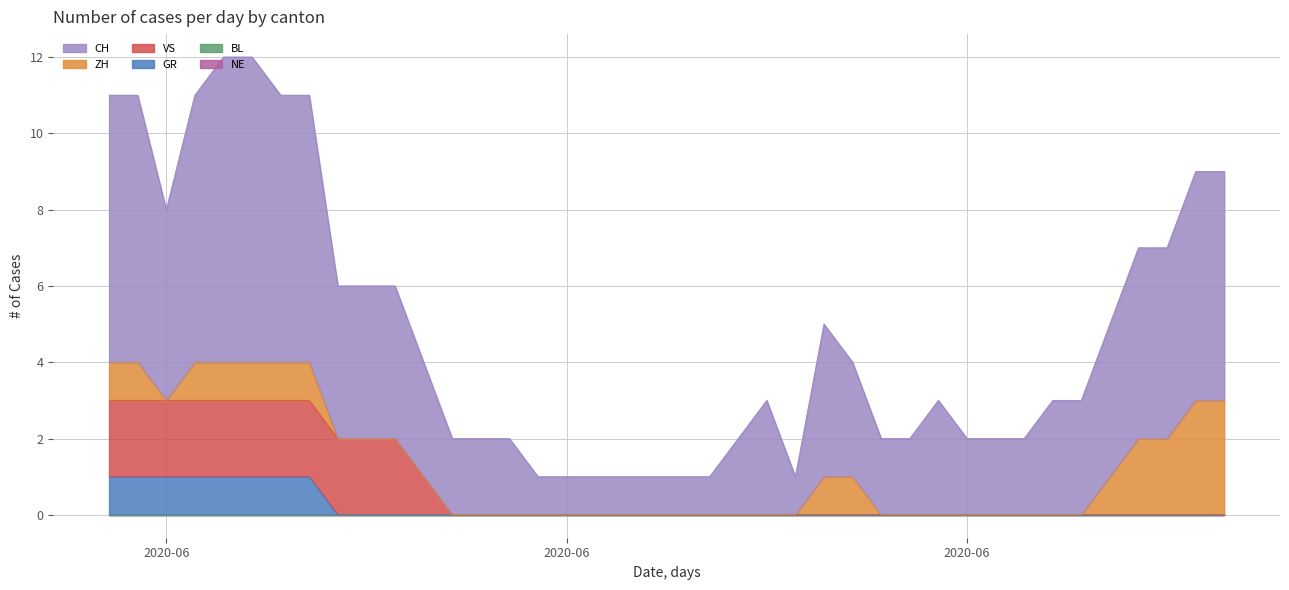

At which label does CH reach its minimum?

2020-06-15